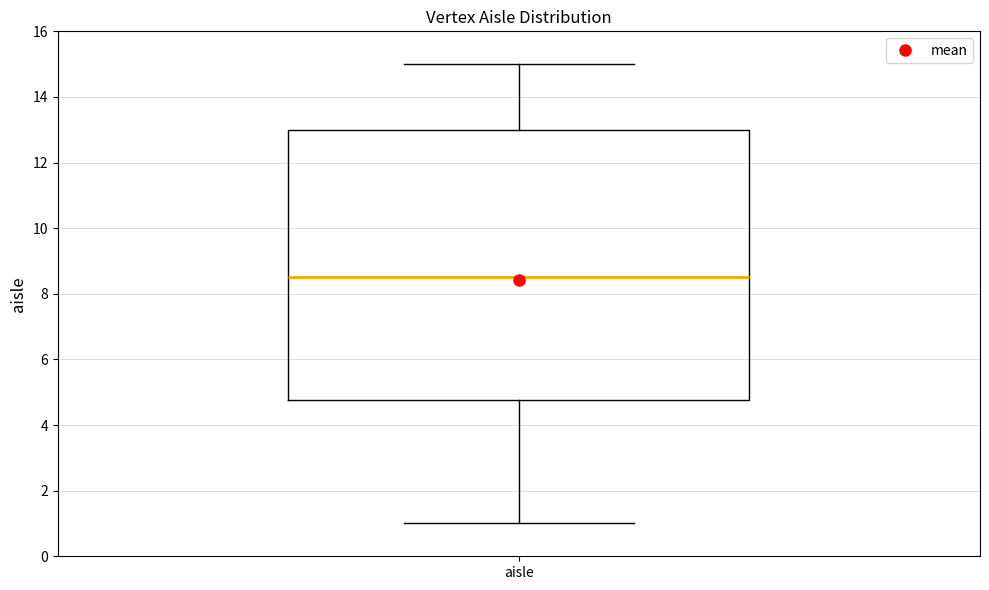

Where is the upper edge of the box for aisle on the y-axis? The values are not printed on the chart, so give them approximately, as read against the axis.

13.0